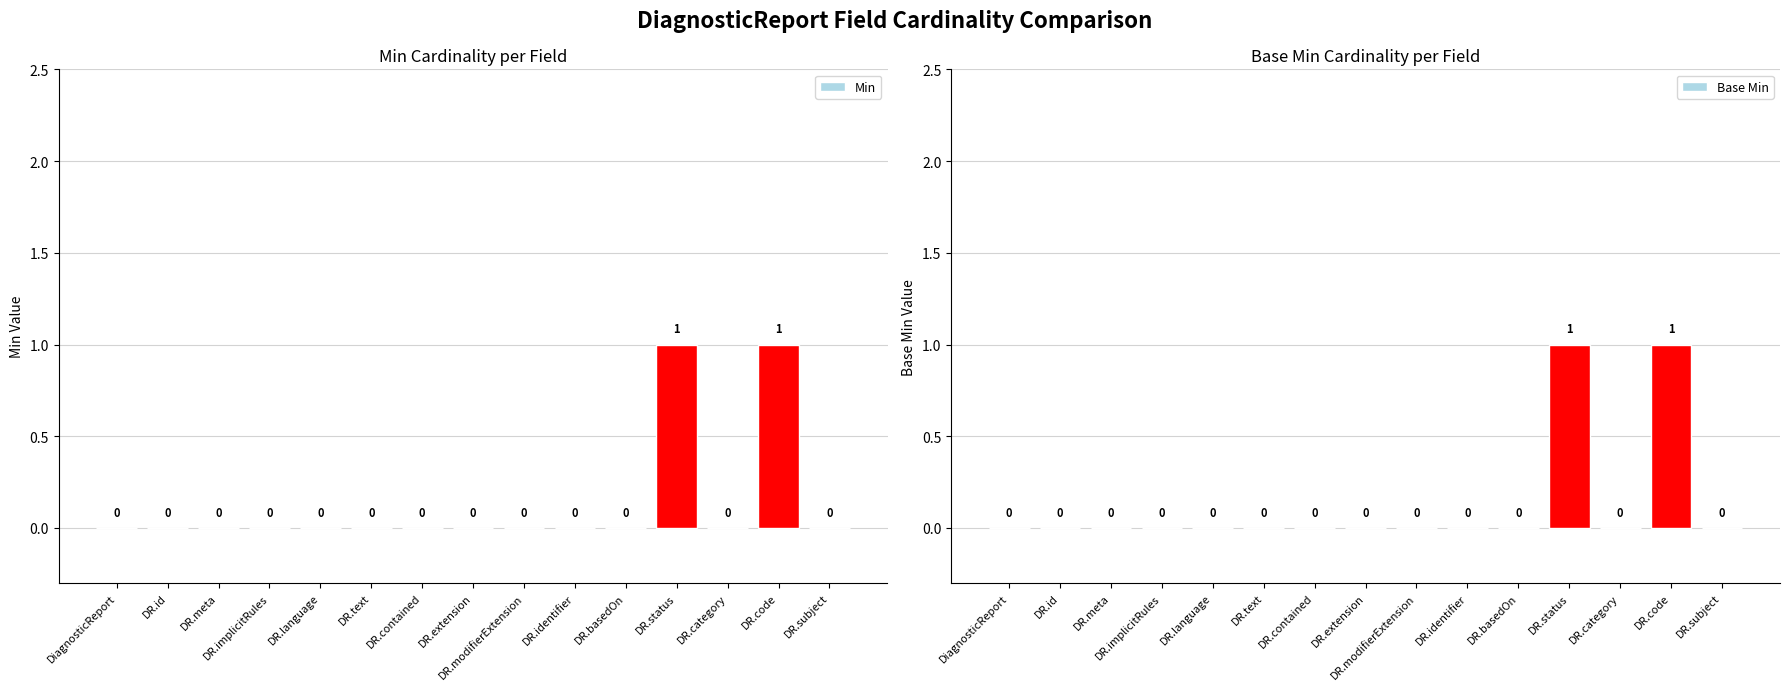

Reading left to right, extract all data points from this chart.

Min: 0	0	0	0	0	0	0	0	0	0	0	1	0	1	0
Base Min: 0	0	0	0	0	0	0	0	0	0	0	1	0	1	0